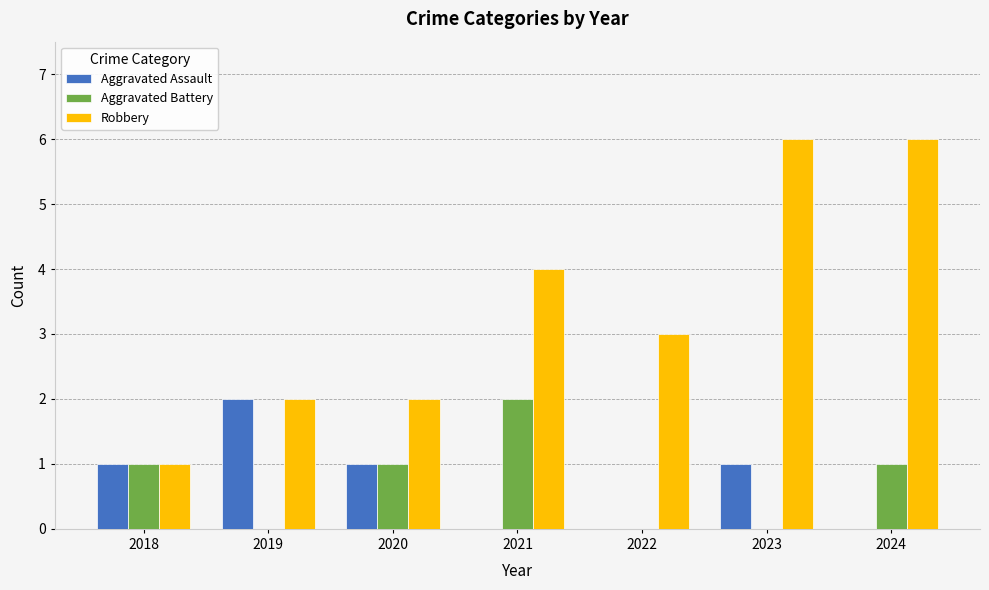

Count the number of categories in the chart.

7